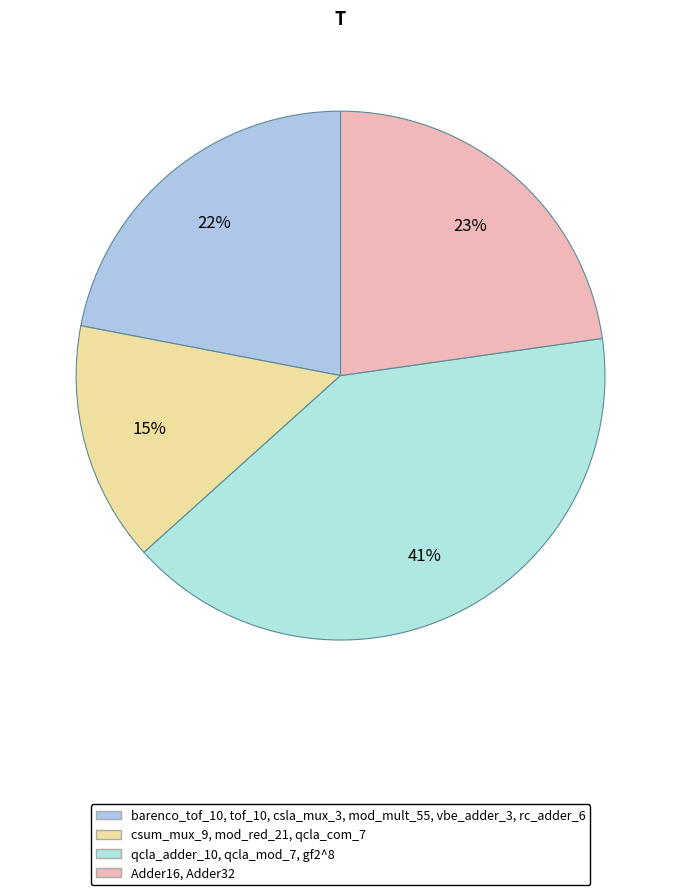

To the nearest percent, what is the difference between the largest and smallest slice percentages?

26%